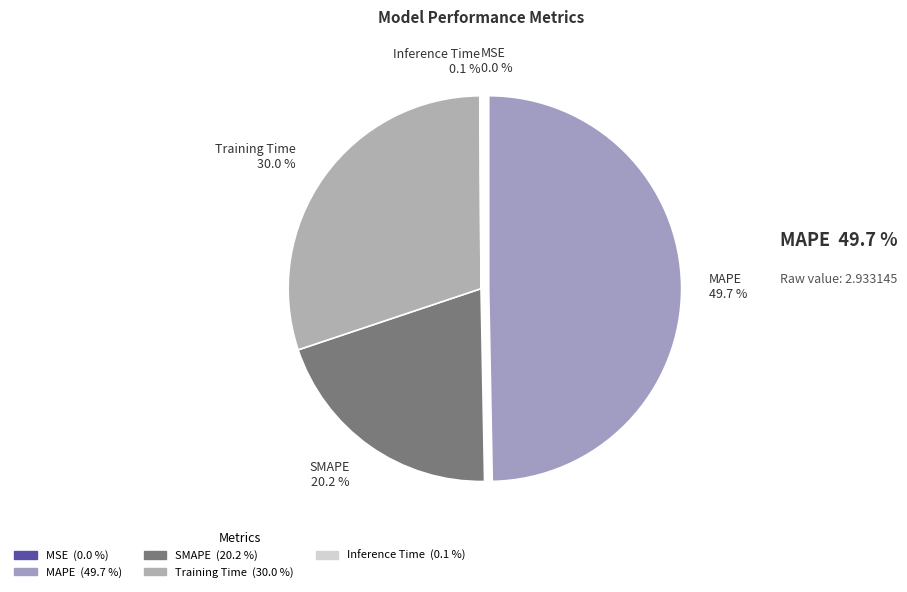

What is the ratio of the value at Training Time to the value at SMAPE?

1.5